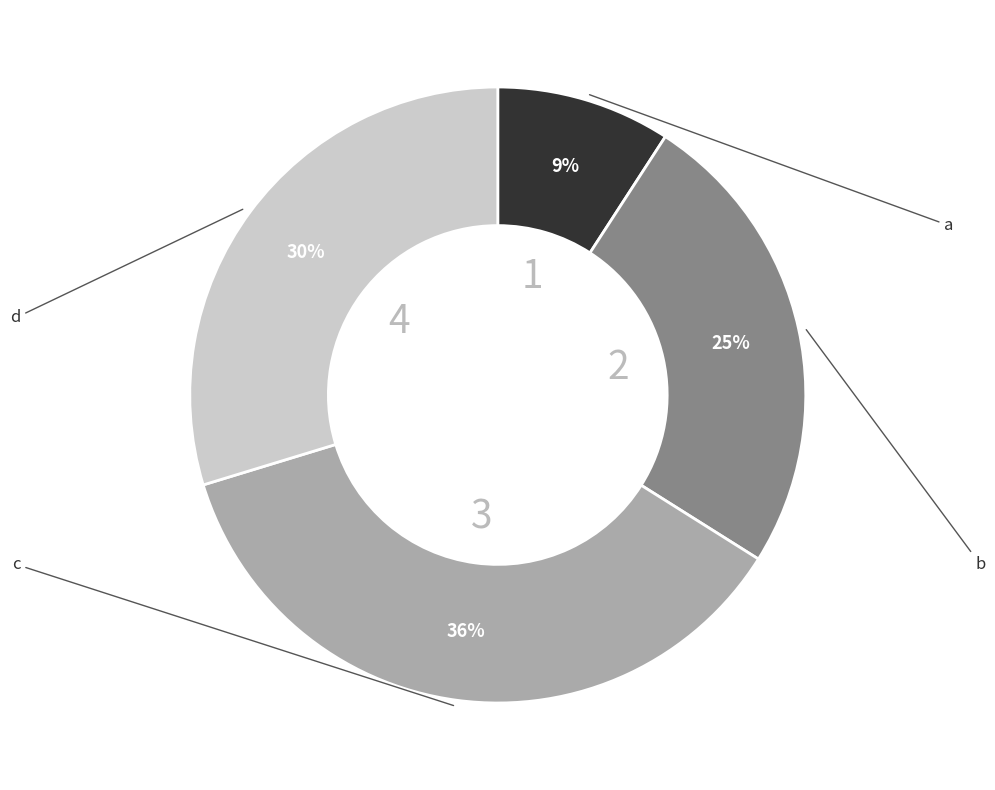

Does any single category account for the majority?

No